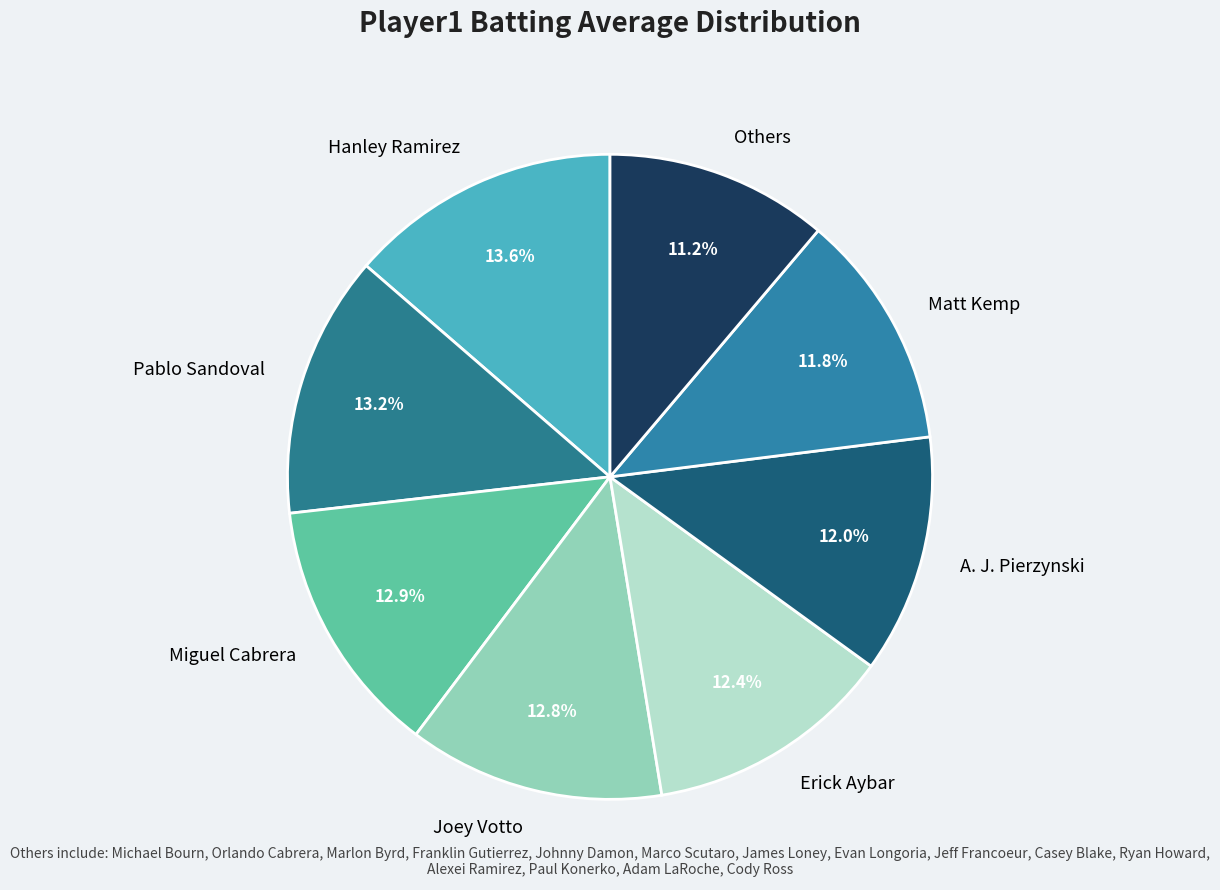

Is the sum of Miguel Cabrera and A. J. Pierzynski greater than half?

No